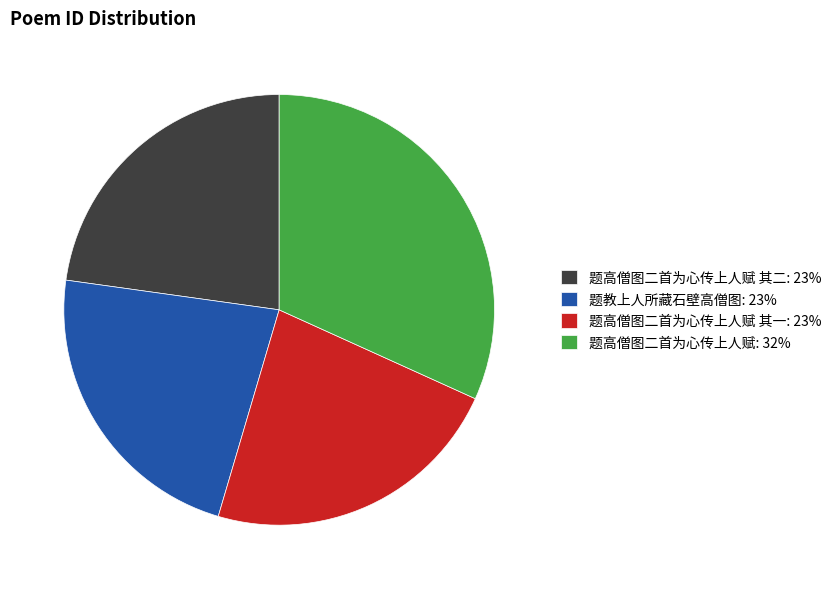

Which category has the biggest portion of the pie?

题高僧图二首为心传上人赋: 32%